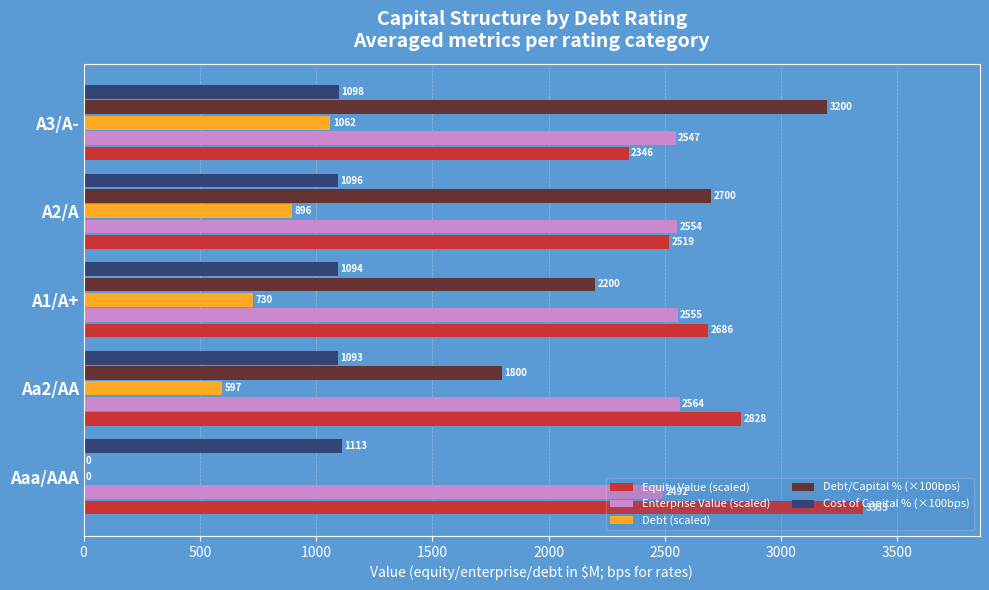

Which series has the widest spread of values?

Debt/Capital % (×100bps)